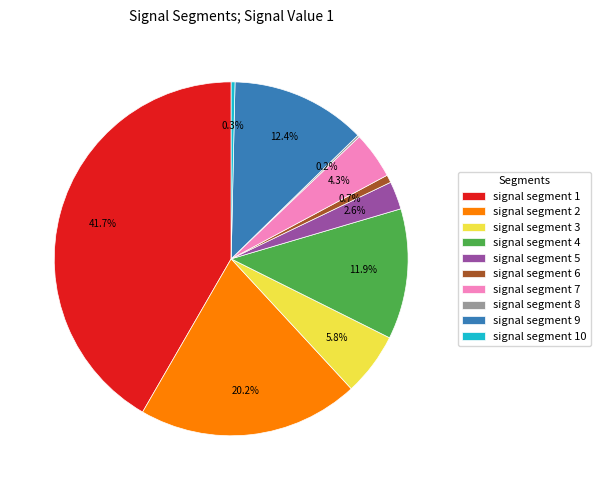

Does signal segment 1 represent more than half of the total?

No